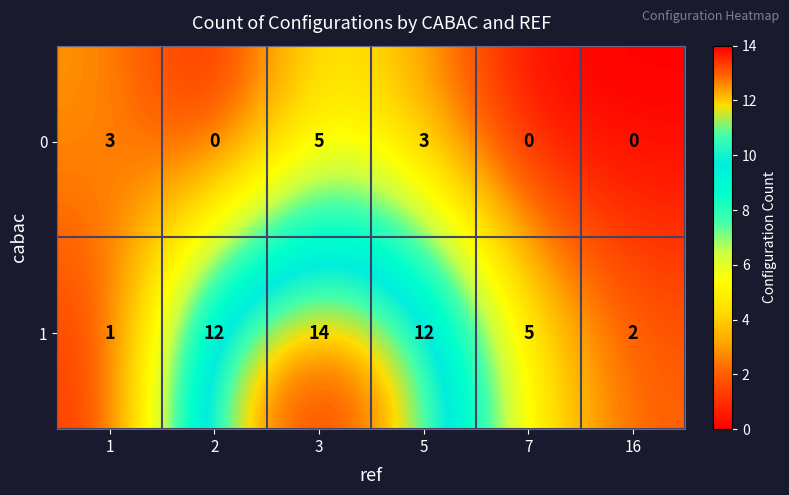

What is the sum of the 1 values at 7 and 16?

7